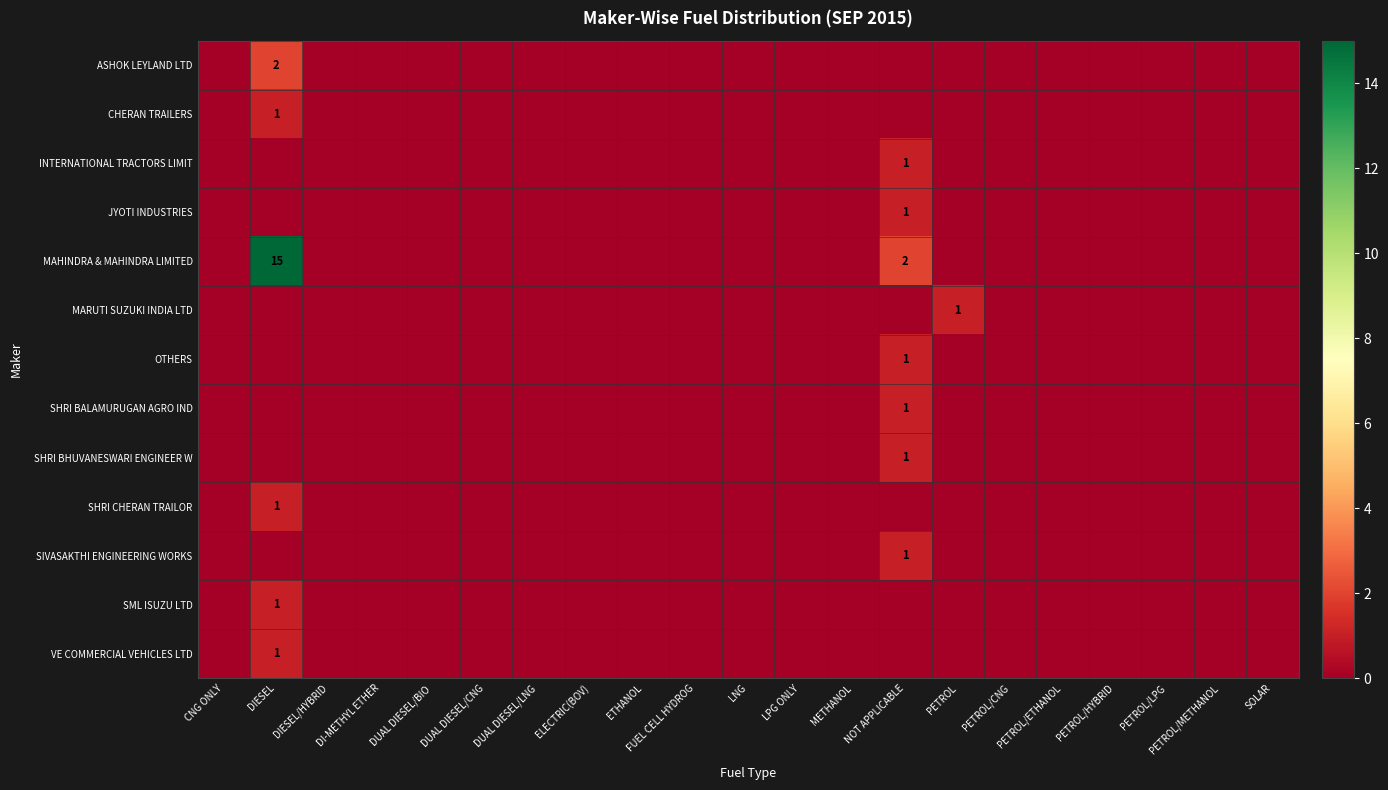

At DUAL DIESEL/CNG, list the series in order from largest to smallest.

ASHOK LEYLAND LTD, CHERAN TRAILERS, INTERNATIONAL TRACTORS LIMIT, JYOTI INDUSTRIES, MAHINDRA & MAHINDRA LIMITED, MARUTI SUZUKI INDIA LTD, OTHERS, SHRI BALAMURUGAN AGRO IND, SHRI BHUVANESWARI ENGINEER W, SHRI CHERAN TRAILOR, SIVASAKTHI ENGINEERING WORKS, SML ISUZU LTD, VE COMMERCIAL VEHICLES LTD